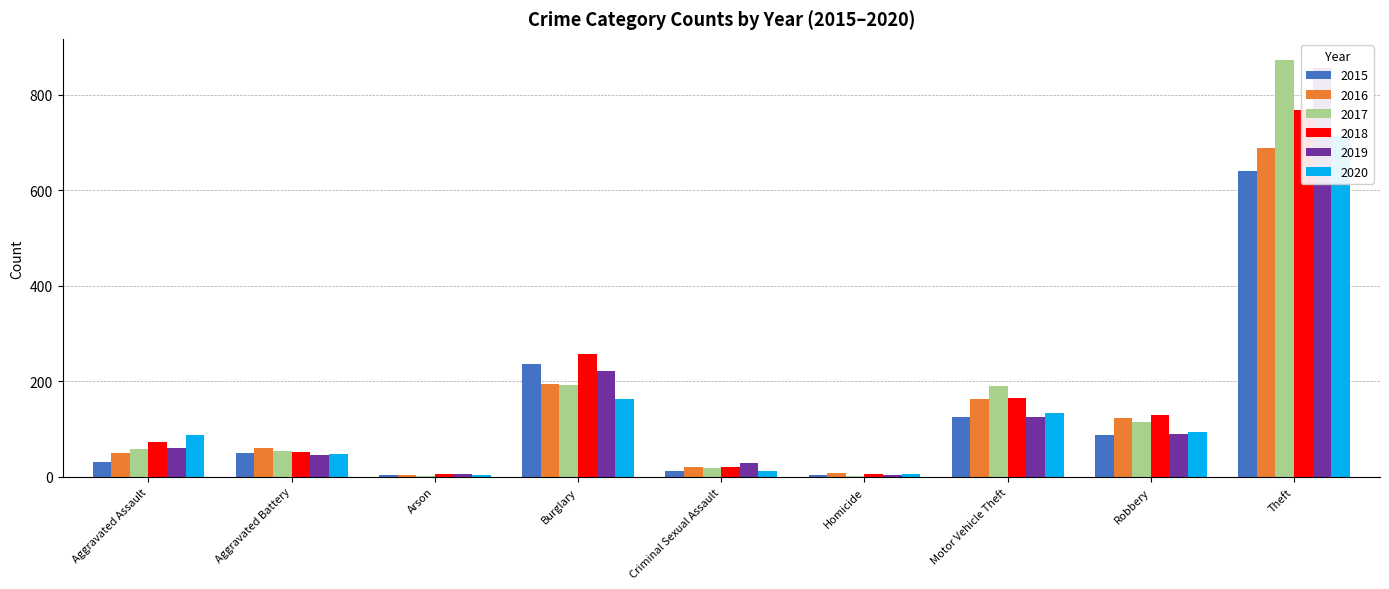

Reading right to left, extract all data points from this chart.

2015: 641	87	125	4	13	236	3	50	31
2016: 689	123	163	8	20	194	3	60	50
2017: 873	115	191	2	19	192	1	54	59
2018: 767	130	164	5	20	257	6	52	72
2019: 855	89	125	3	29	221	5	45	61
2020: 713	94	134	6	12	163	4	48	87